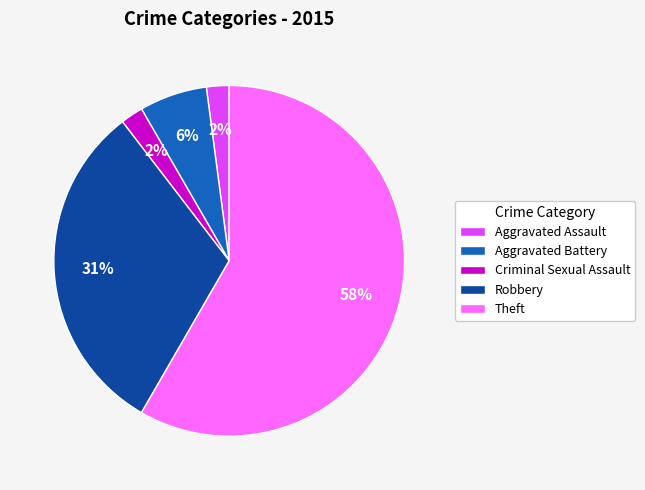

Do Theft and Robbery together represent more than half of the pie?

Yes